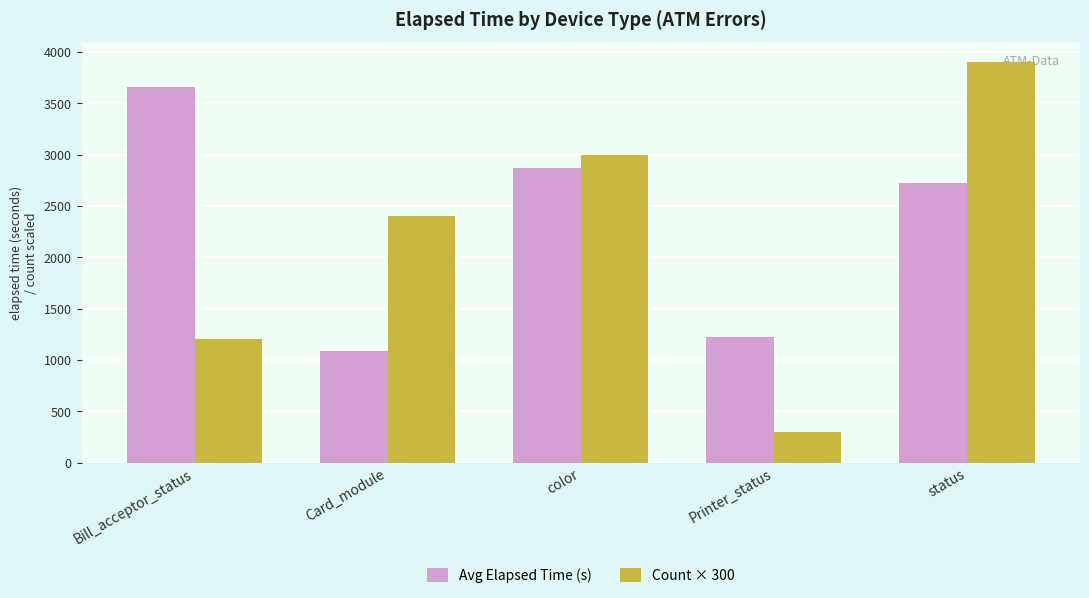

At which category is the sum across all series the highest?

status